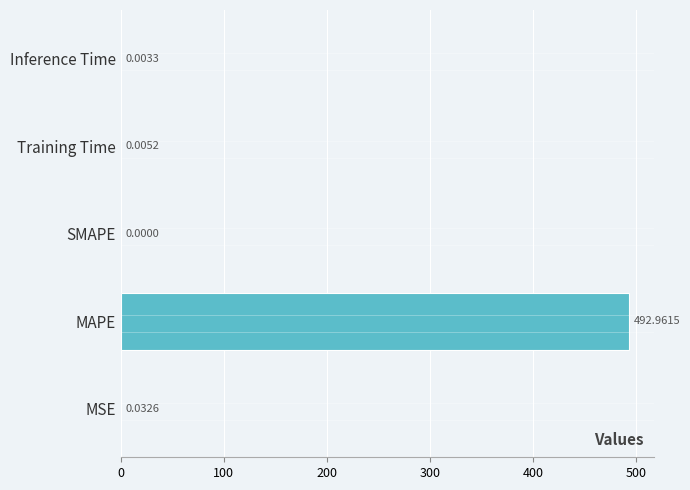

At which label is the value closest to 246?

MSE